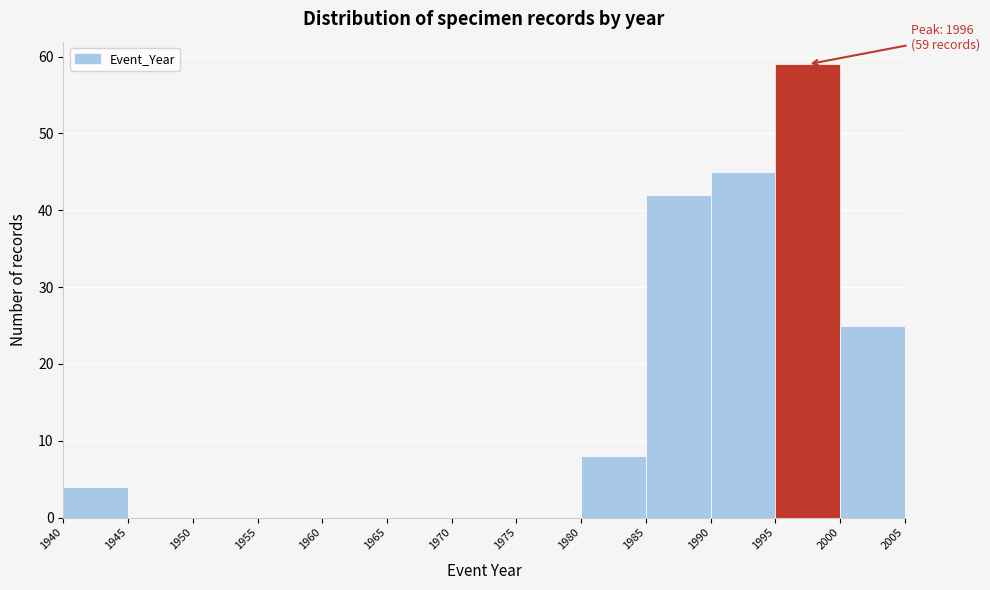

Which range on the x-axis has the tallest bar?

1995 to 2000